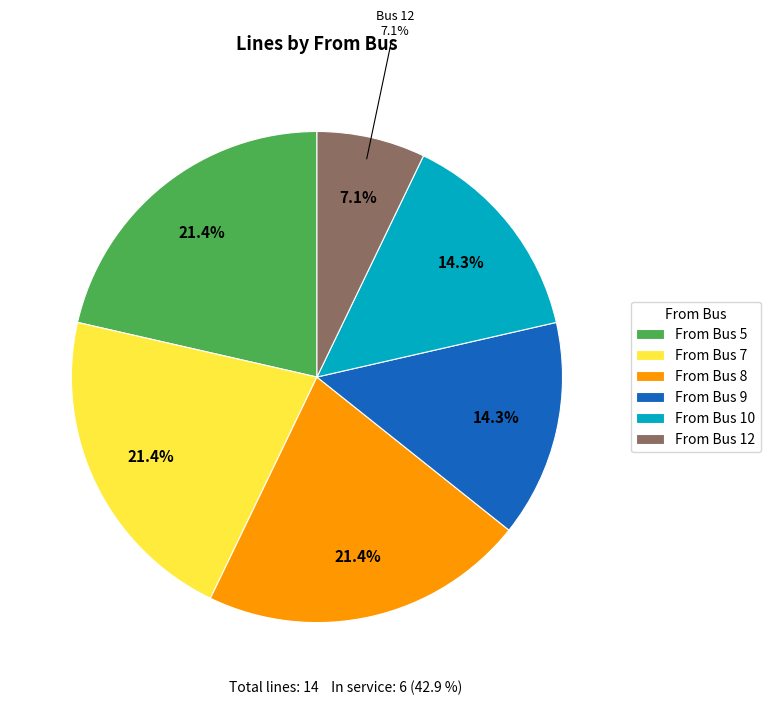

Is 7 the majority of the pie?

No